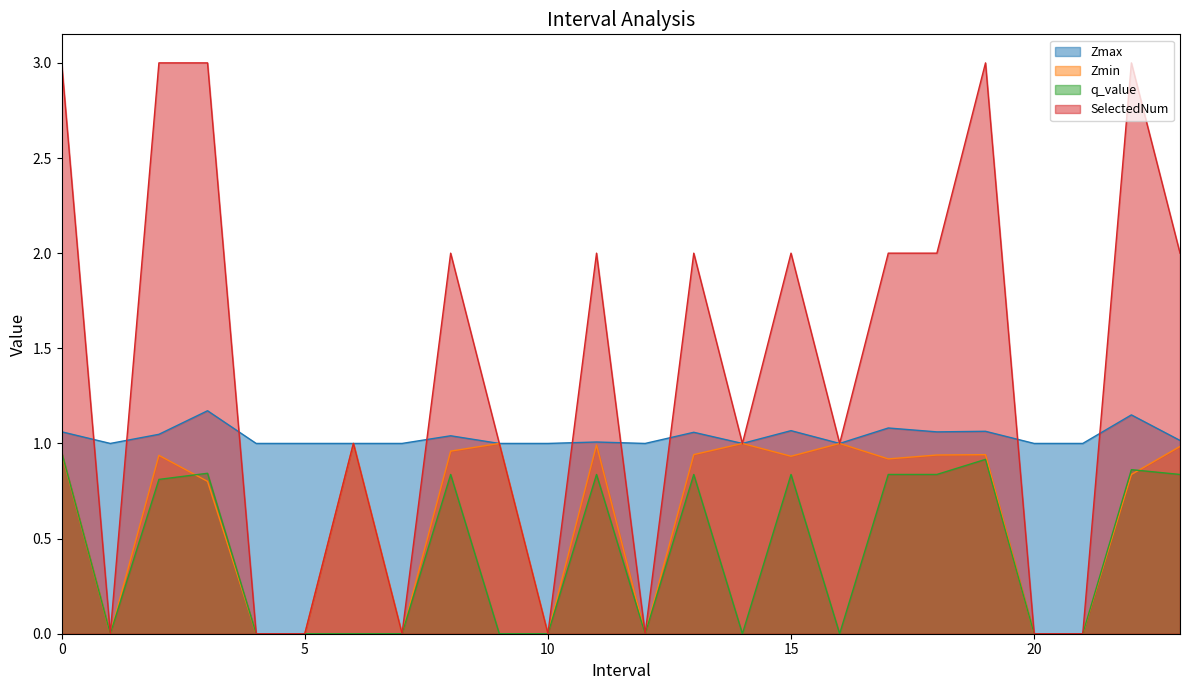

Between 23.0 and 4.0, which is larger?

23.0